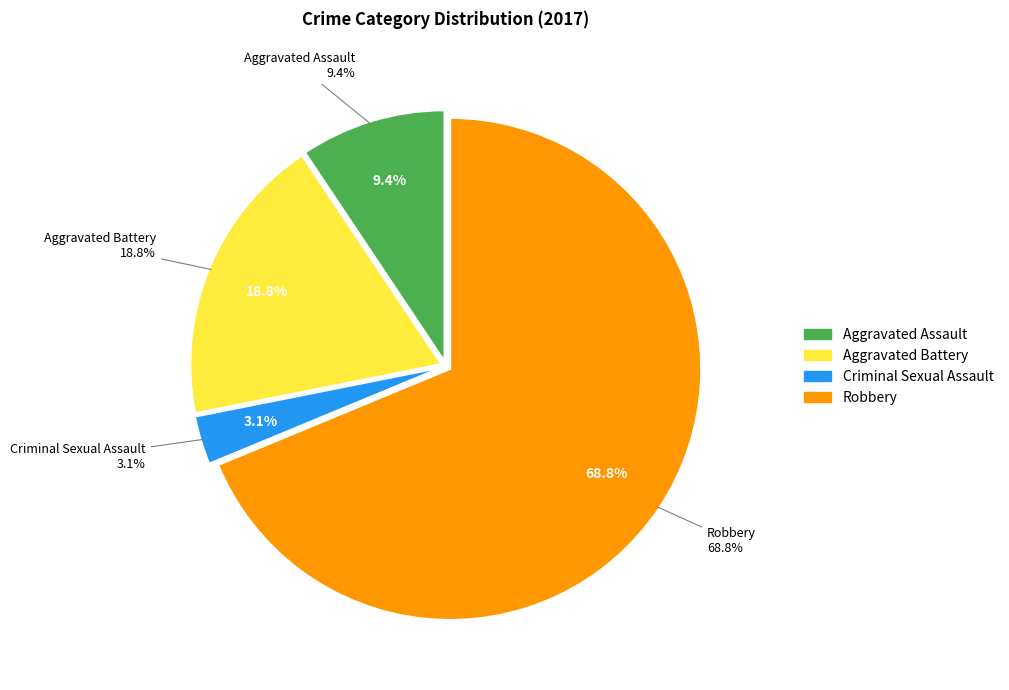

Which category accounts for the majority?

Robbery